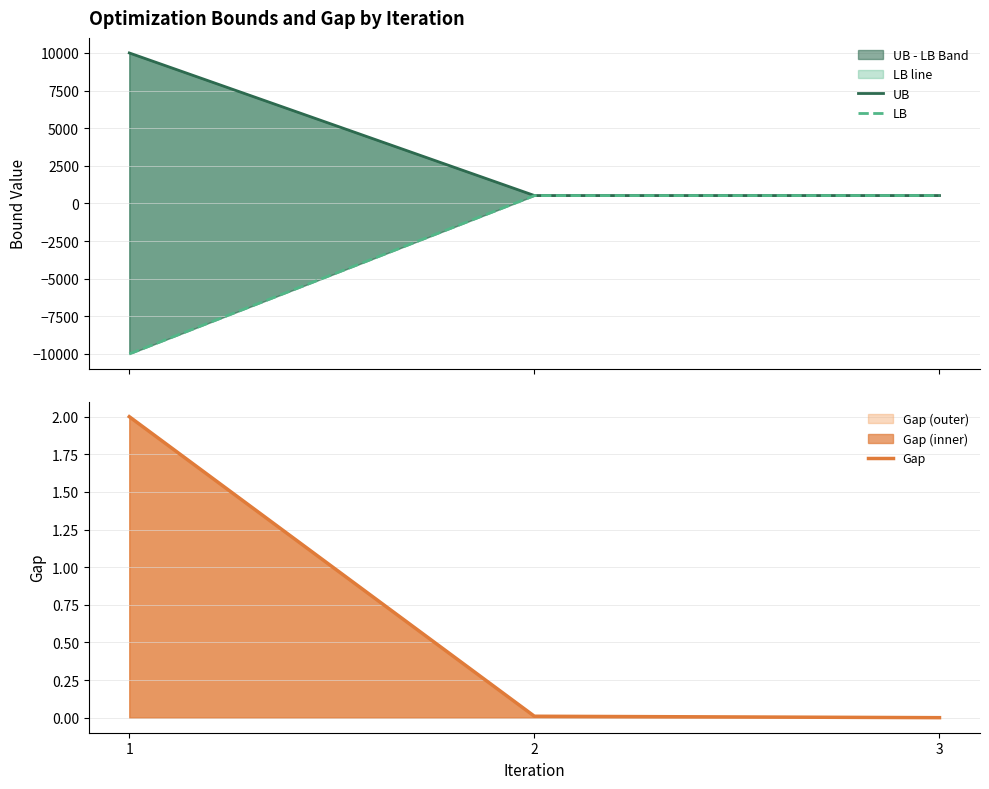

What is the value of the LB point at the 3rd from the left?

525.9